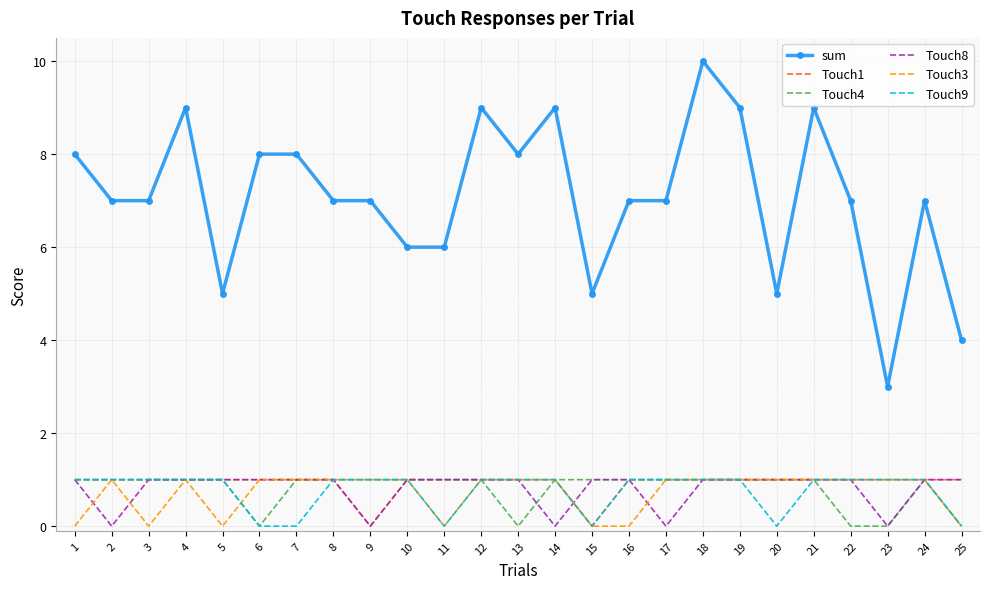

Which series has the largest total across all categories?

sum